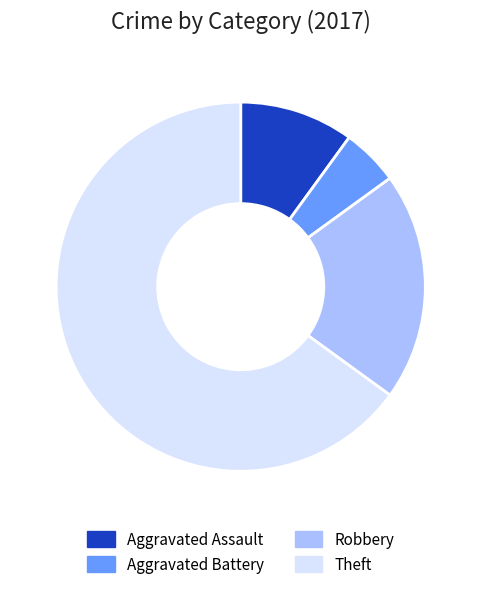

What is the majority slice?

Theft